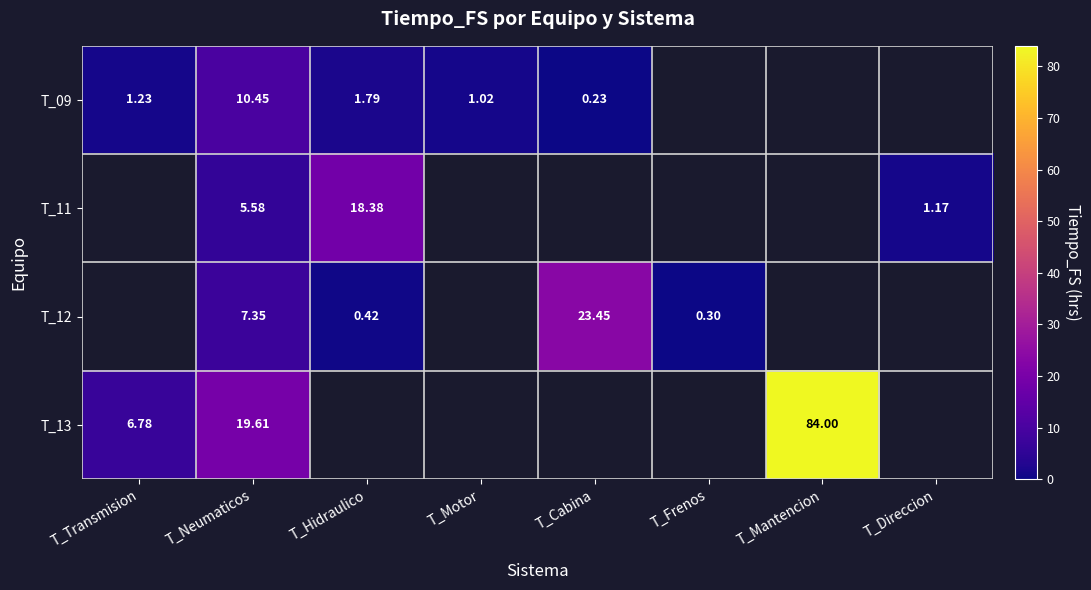

At how many categories does at least one series exceed 65?

1